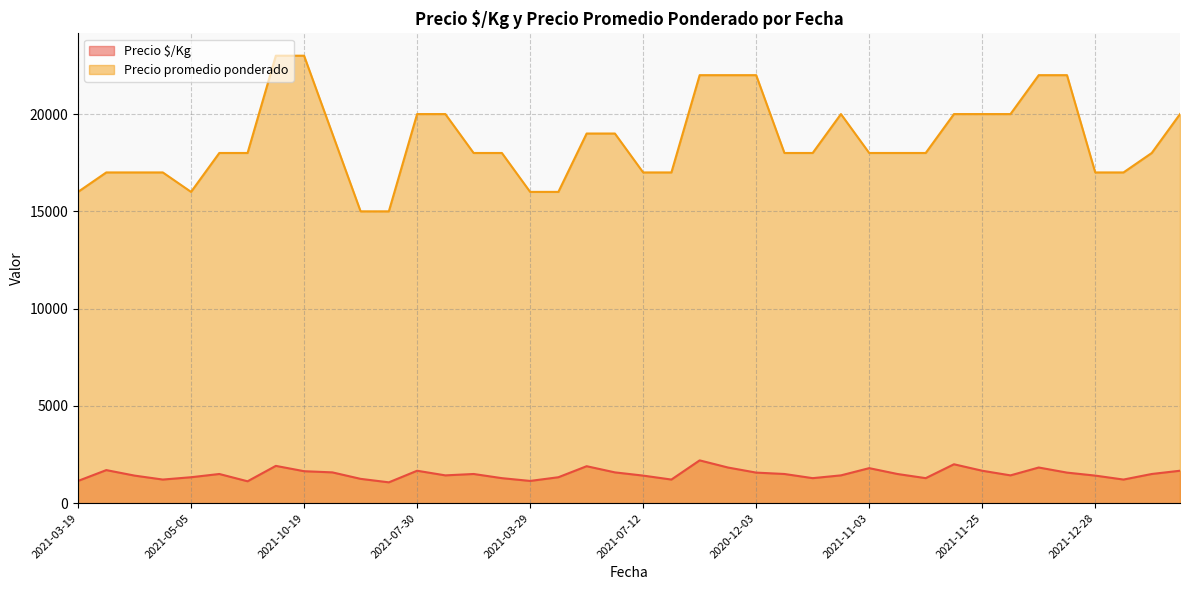

Is it true that Precio promedio ponderado equals 22000 at 2021-10-22?

True